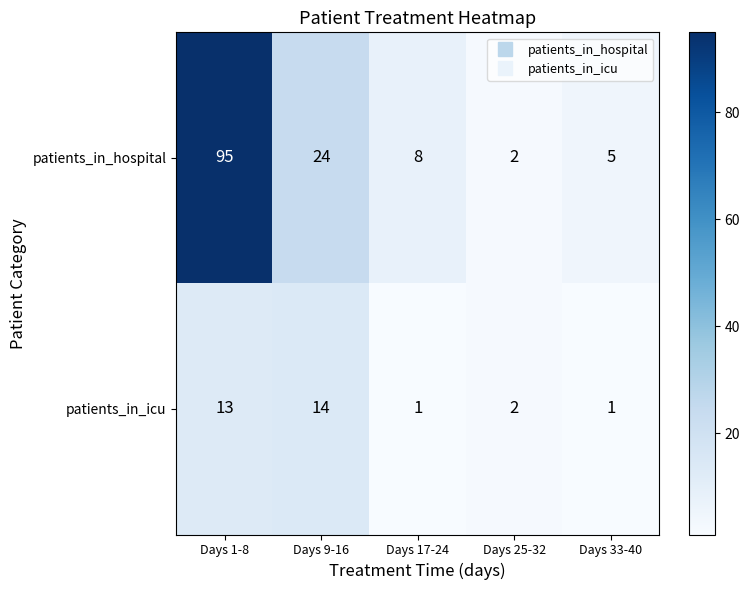

Rank the series at Days 17-24 from lowest to highest value.

patients_in_icu, patients_in_hospital